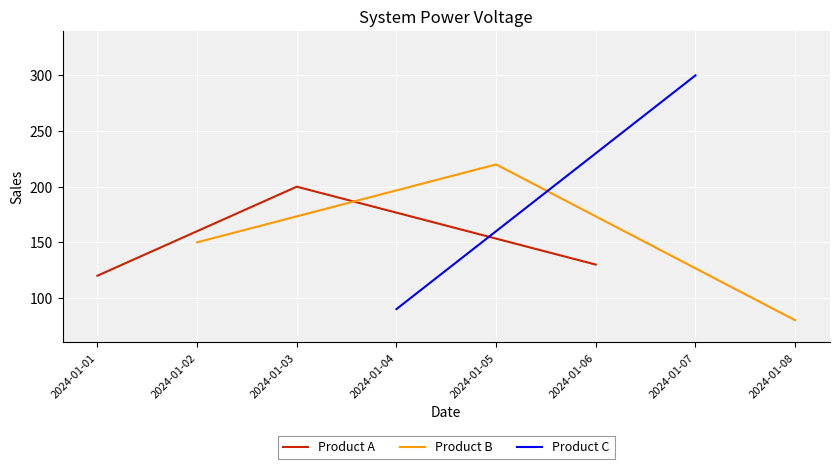

The value of Product A at 2024-01-01 is 46. True or false?

False